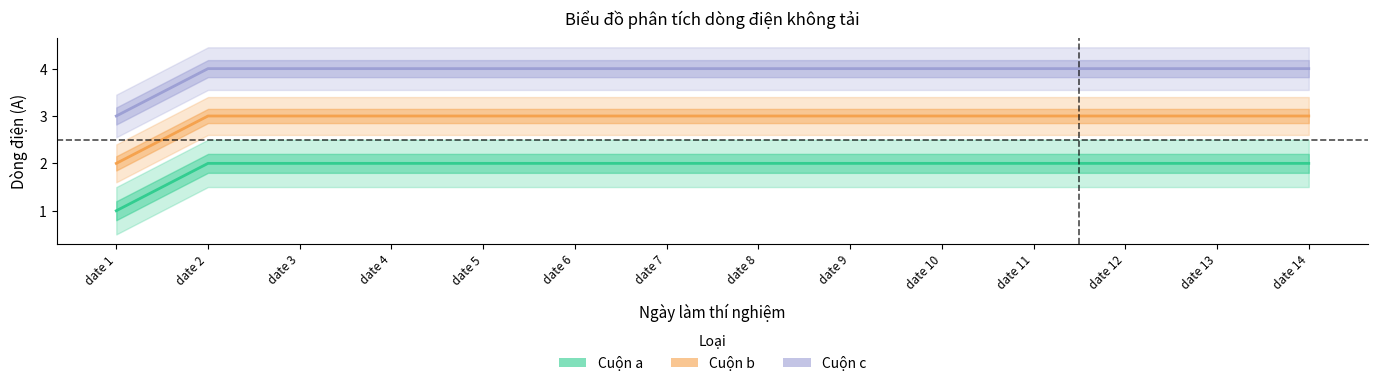

Which series changed the most between date 2 and date 13?

Cuộn a